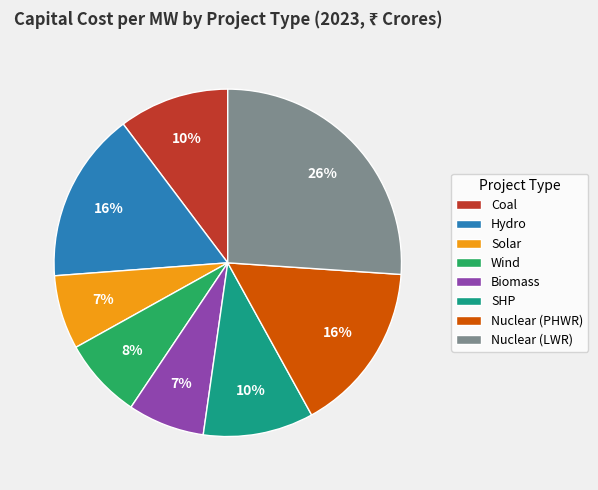

Which category has the biggest portion of the pie?

Nuclear (LWR)